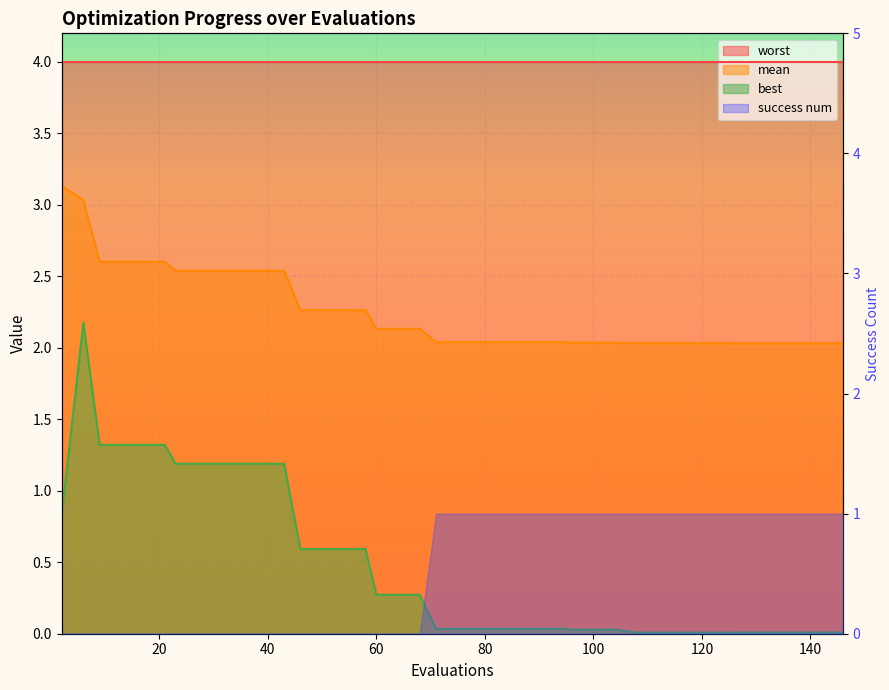

Which series has the widest spread of values?

best